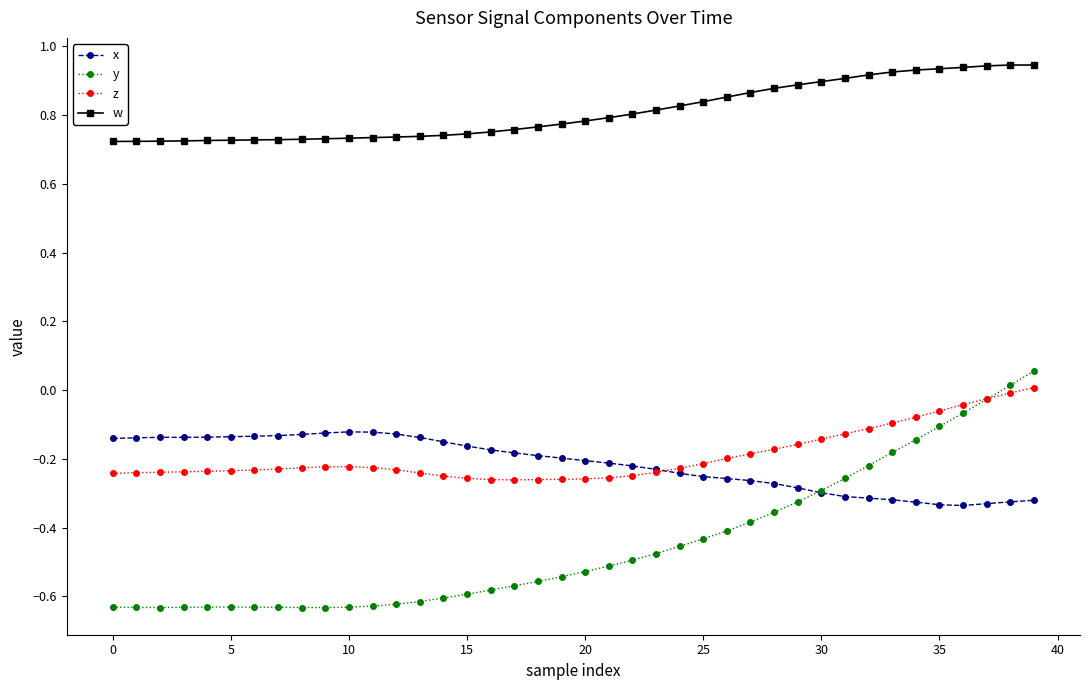

True or false: y and w intersect in this chart.

False